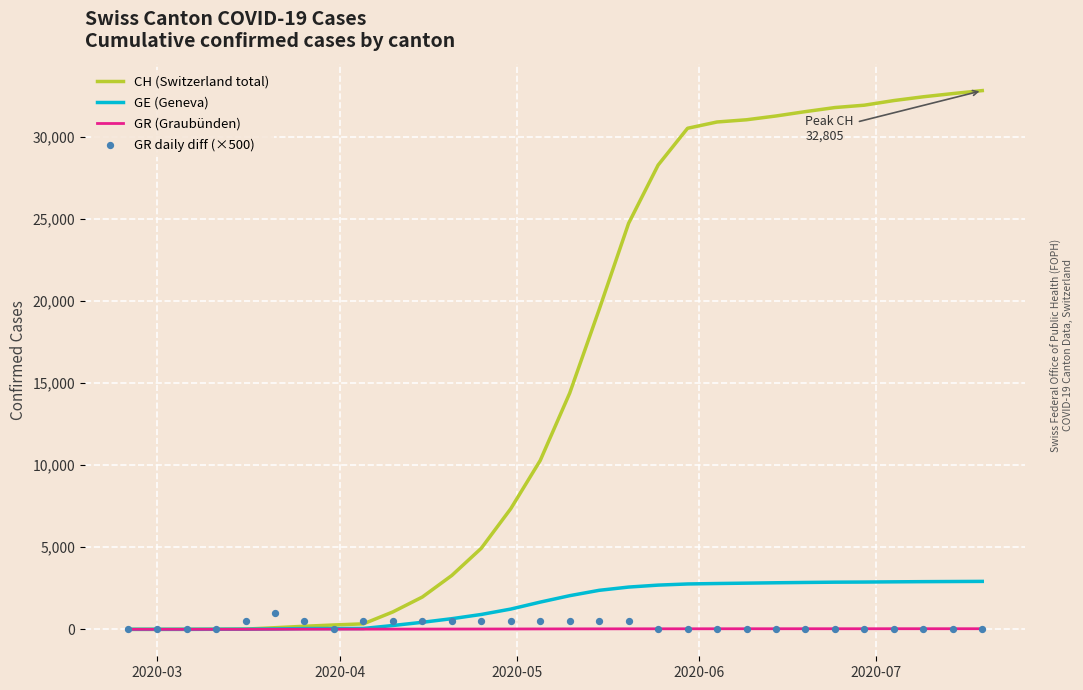

At how many categories does at least one series exceed 26901?

12